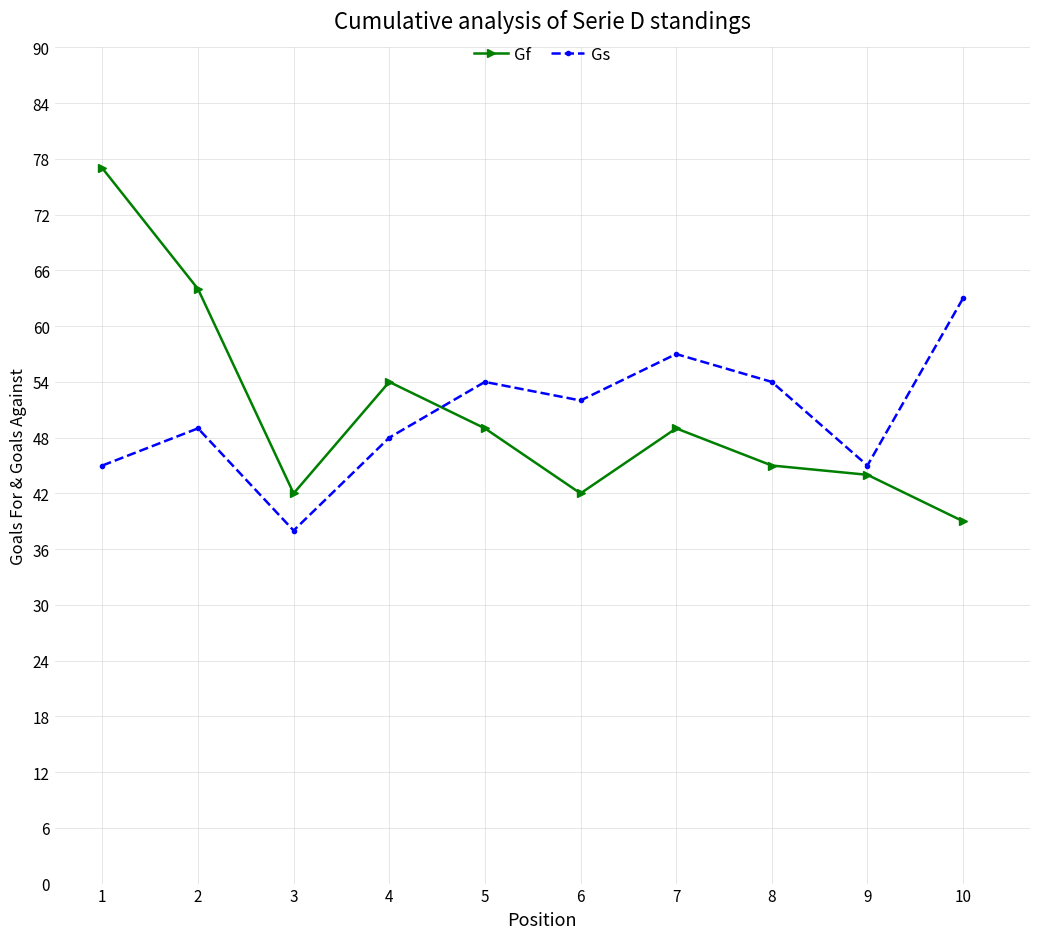

What are all the series names shown in the legend?

Gf, Gs